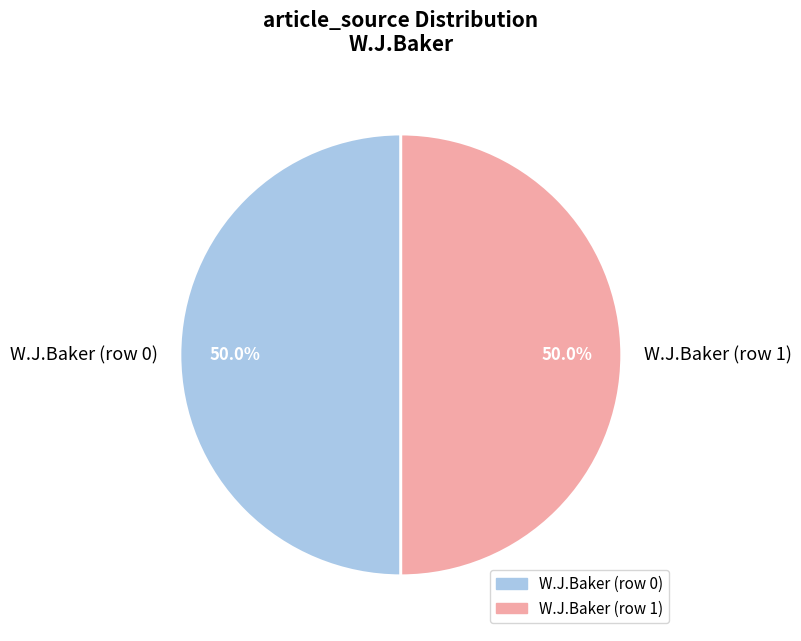

Approximately how many times larger is the value at W.J.Baker (row 1) compared to W.J.Baker (row 0)?

1.0